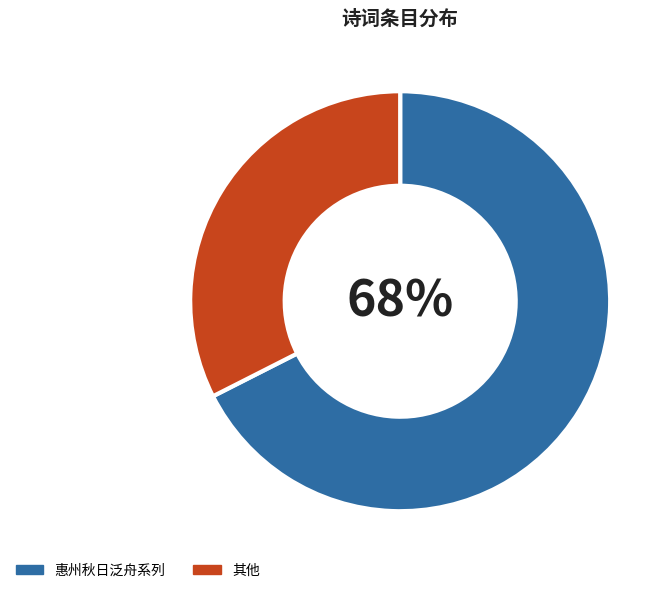

To the nearest percent, what portion does 其他 represent?

32%